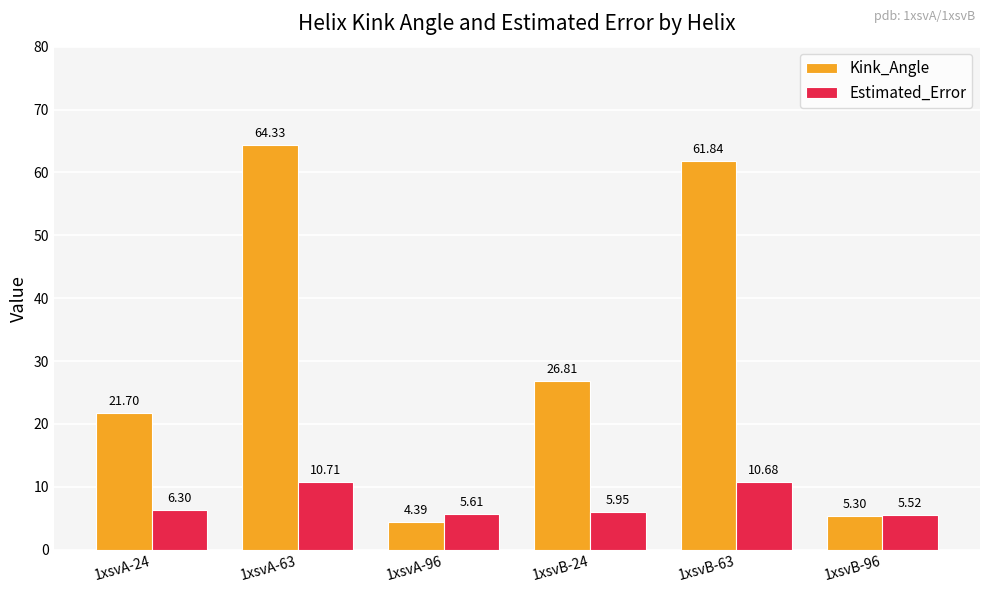

At how many categories does at least one series exceed 18?

4